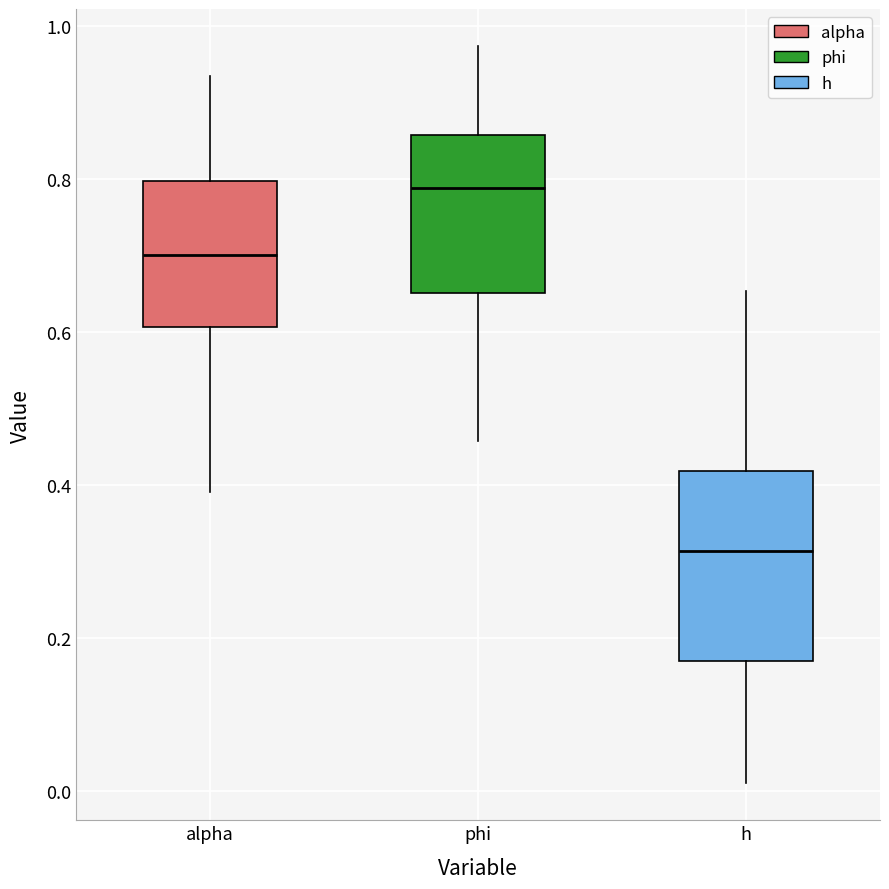

Comparing the boxes themselves (not the whiskers), which one is the tallest?

h